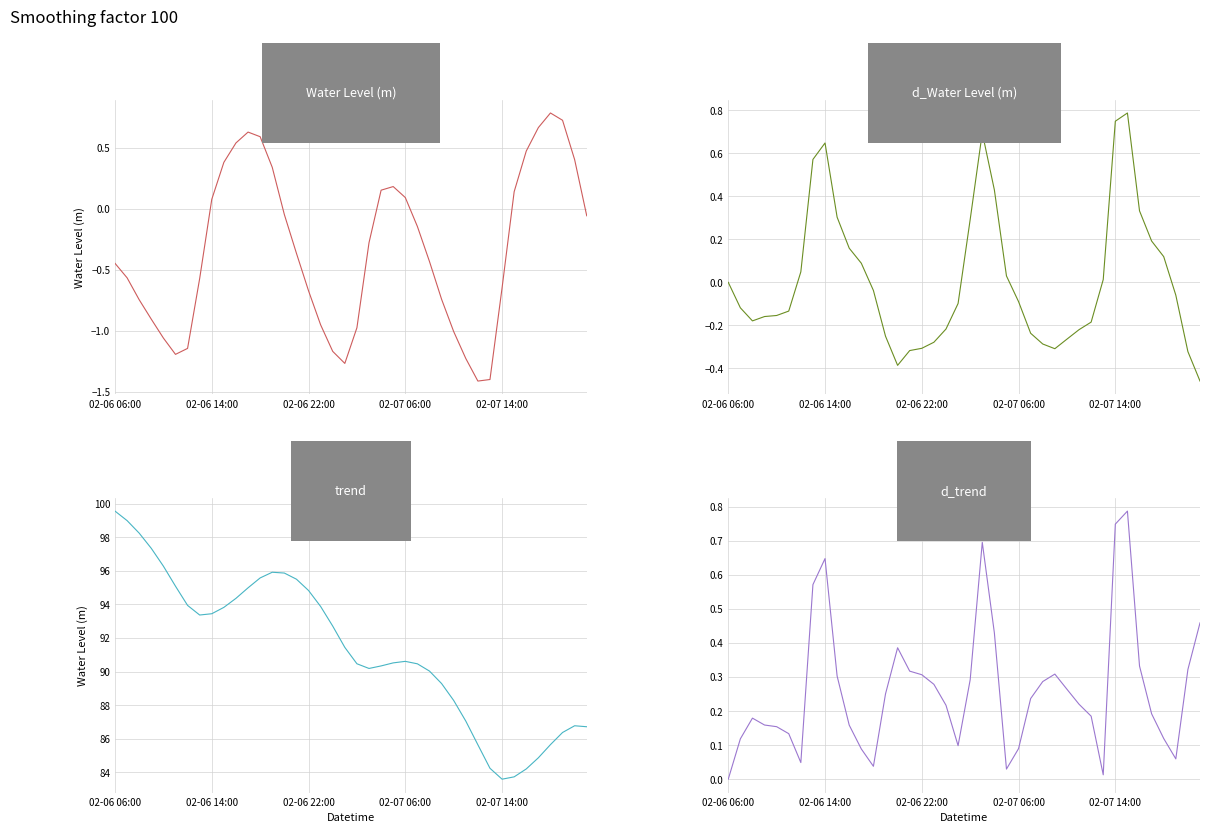

Reading left to right, extract all data points from this chart.

Water Level (m): -0.4	-0.6	-0.7	-0.9	-1.1	-1.2	-1.1	-0.6	0.1	0.4	0.5	0.6	0.6	0.3	-0.0	-0.4	-0.7	-1.0	-1.2	-1.3	-1.0	-0.3	0.2	0.2	0.1	-0.1	-0.4	-0.7	-1.0	-1.2	-1.4	-1.4	-0.6	0.1	0.5	0.7	0.8	0.7	0.4	-0.1
d_Water Level (m): 0.0	-0.1	-0.2	-0.2	-0.2	-0.1	0.0	0.6	0.6	0.3	0.2	0.1	-0.0	-0.3	-0.4	-0.3	-0.3	-0.3	-0.2	-0.1	0.3	0.7	0.4	0.0	-0.1	-0.2	-0.3	-0.3	-0.3	-0.2	-0.2	0.0	0.7	0.8	0.3	0.2	0.1	-0.1	-0.3	-0.5
trend: 99.6	99.0	98.2	97.3	96.3	95.1	93.9	93.4	93.4	93.8	94.4	95.0	95.6	95.9	95.9	95.5	94.8	93.9	92.7	91.4	90.5	90.2	90.3	90.5	90.6	90.5	90.0	89.3	88.3	87.1	85.6	84.2	83.6	83.7	84.2	84.9	85.7	86.4	86.8	86.7
d_trend: 0.0	0.1	0.2	0.2	0.2	0.1	0.0	0.6	0.6	0.3	0.2	0.1	0.0	0.3	0.4	0.3	0.3	0.3	0.2	0.1	0.3	0.7	0.4	0.0	0.1	0.2	0.3	0.3	0.3	0.2	0.2	0.0	0.7	0.8	0.3	0.2	0.1	0.1	0.3	0.5